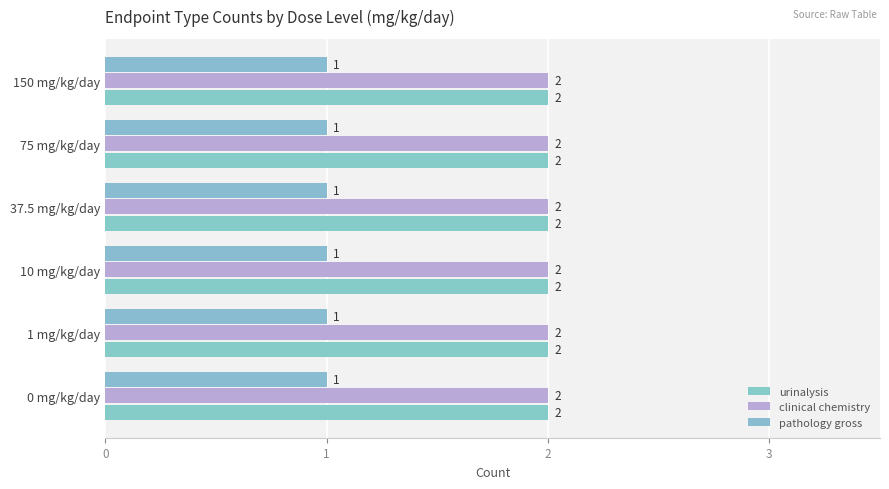

How many data points does each series have?

6